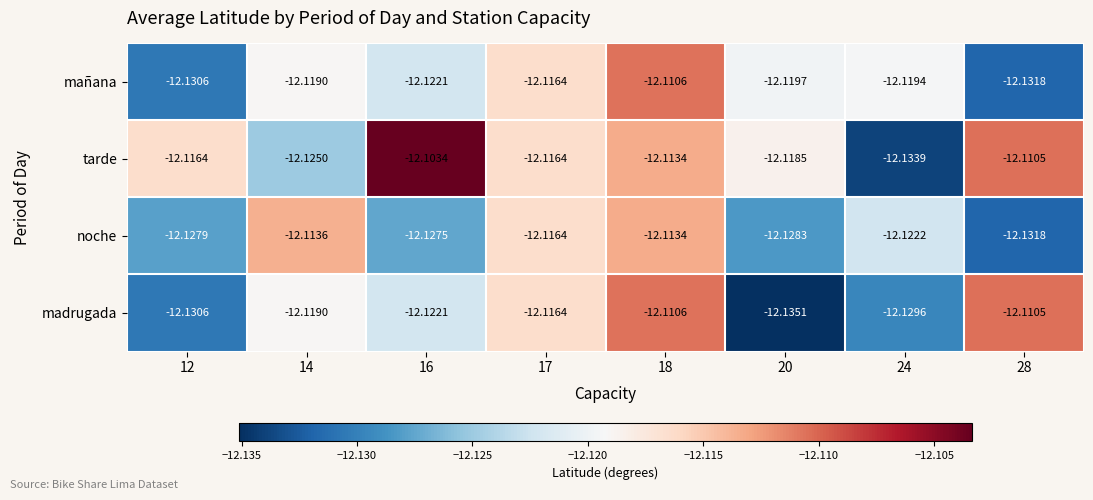

Which series has the widest spread of values?

tarde